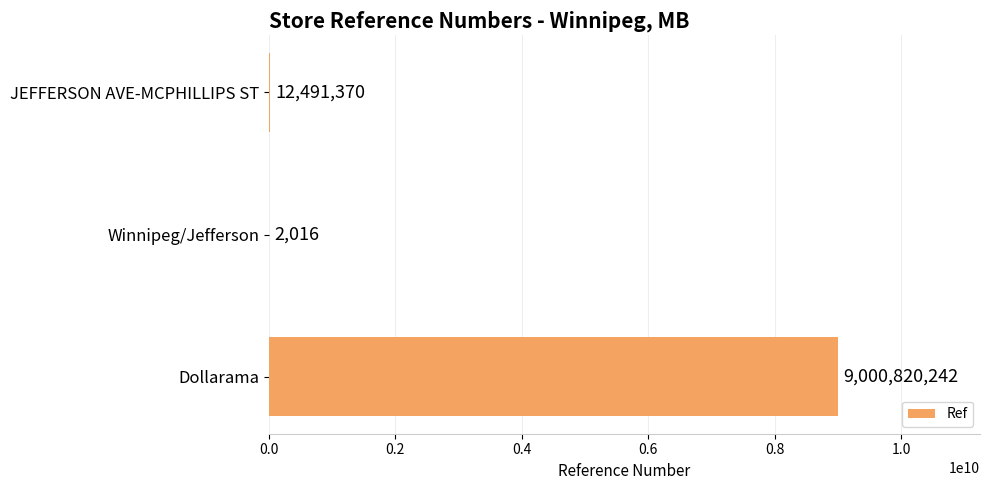

Read the value at Dollarama.

9000820242